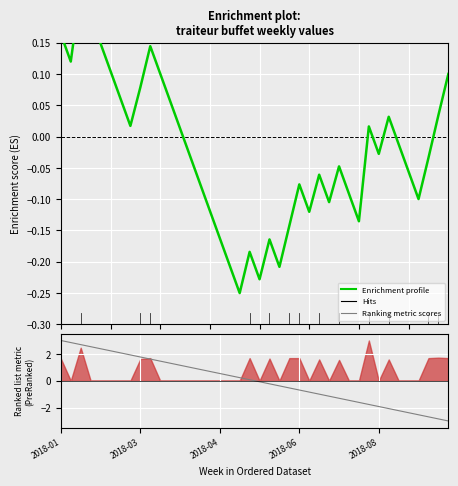

What is the spread (max minus min) of values at 26?

0.9